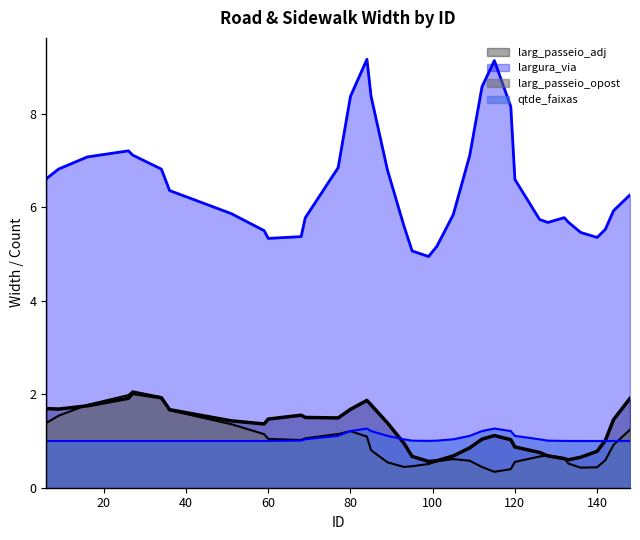

Reading right to left, transcribe all the data shown in this chart.

larg_passeio_adj (line): 1.9	1.5	1.0	0.8	0.7	0.6	0.6	0.7	0.8	0.9	1.0	1.1	1.0	0.9	0.7	0.6	0.6	0.7	1.0	1.4	1.8	1.9	1.7	1.5	1.5	1.6	1.5	1.4	1.4	1.7	1.9	2.0	1.9	1.8	1.7	1.7
largura_via (line): 6.3	5.9	5.5	5.4	5.5	5.7	5.8	5.7	5.7	6.6	8.2	9.1	8.6	7.1	5.8	5.2	4.9	5.1	5.6	6.8	8.4	9.2	8.4	6.9	5.8	5.4	5.3	5.5	5.9	6.4	6.8	7.1	7.2	7.1	6.8	6.6
larg_passeio_opost (line): 1.2	0.9	0.6	0.4	0.4	0.5	0.6	0.7	0.7	0.6	0.4	0.3	0.4	0.6	0.6	0.6	0.5	0.5	0.4	0.5	0.8	1.1	1.2	1.1	1.1	1.0	1.0	1.1	1.4	1.7	1.9	2.1	2.0	1.8	1.5	1.4
qtde_faixas (line): 1.0	1.0	1.0	1.0	1.0	1.0	1.0	1.0	1.0	1.1	1.2	1.3	1.2	1.1	1.0	1.0	1.0	1.0	1.0	1.1	1.2	1.3	1.2	1.1	1.0	1.0	1.0	1.0	1.0	1.0	1.0	1.0	1.0	1.0	1.0	1.0